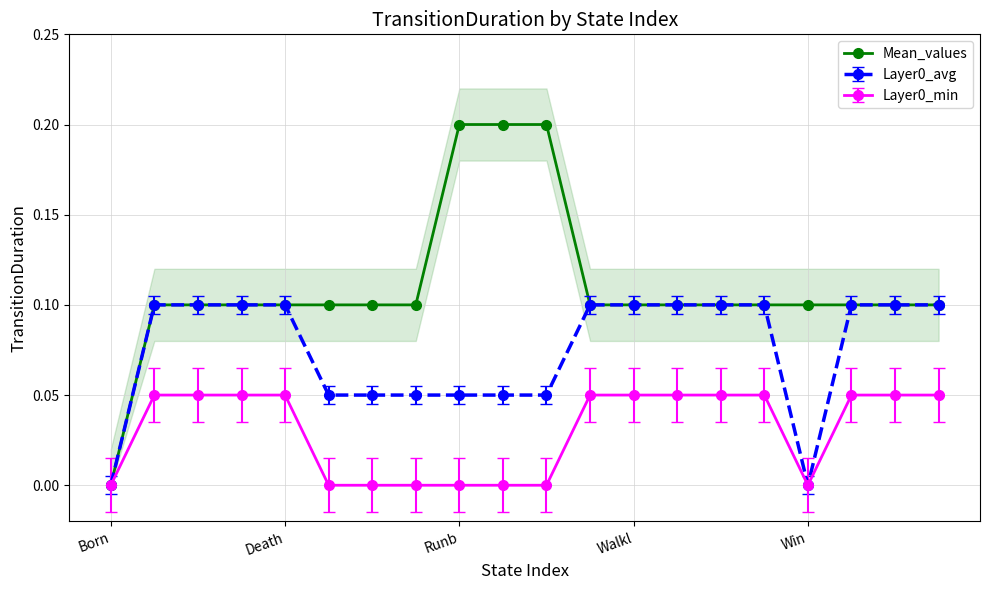

At which category does the chart reach its minimum across all series?

Born